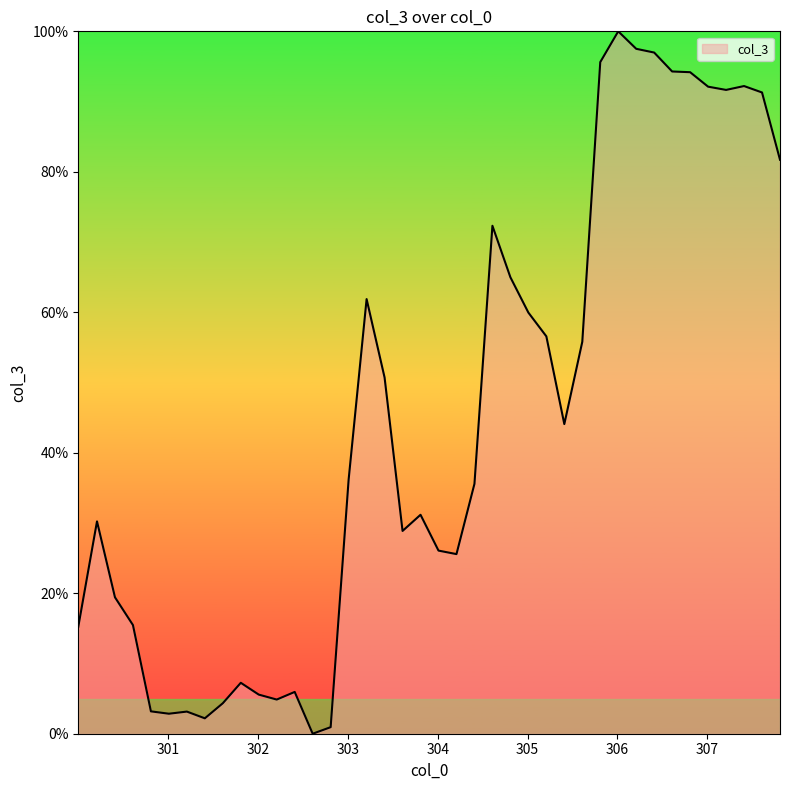

What is the difference between the maximum and minimum values?

100.0